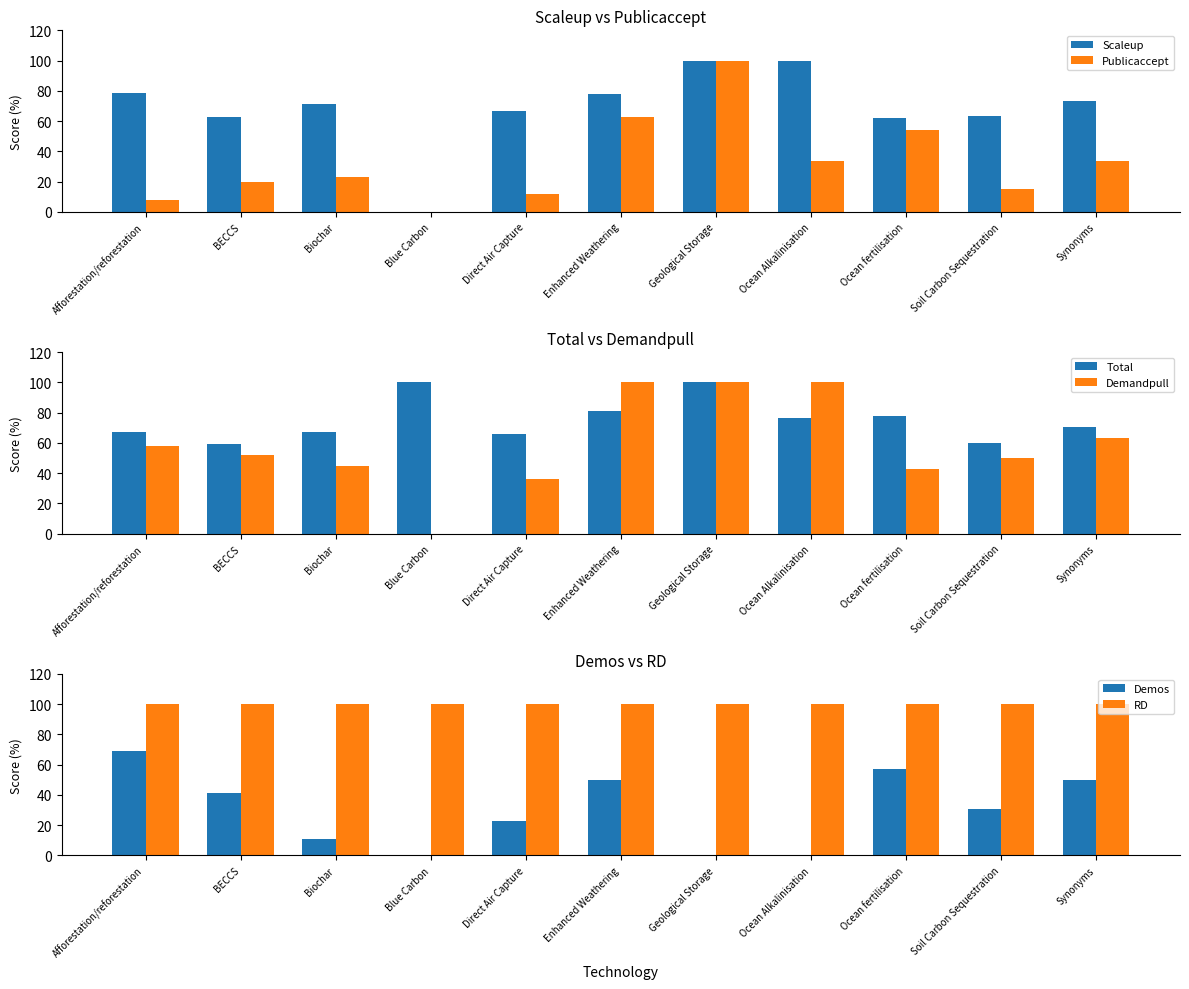

At which category does the chart reach its peak across all series?

Geological Storage